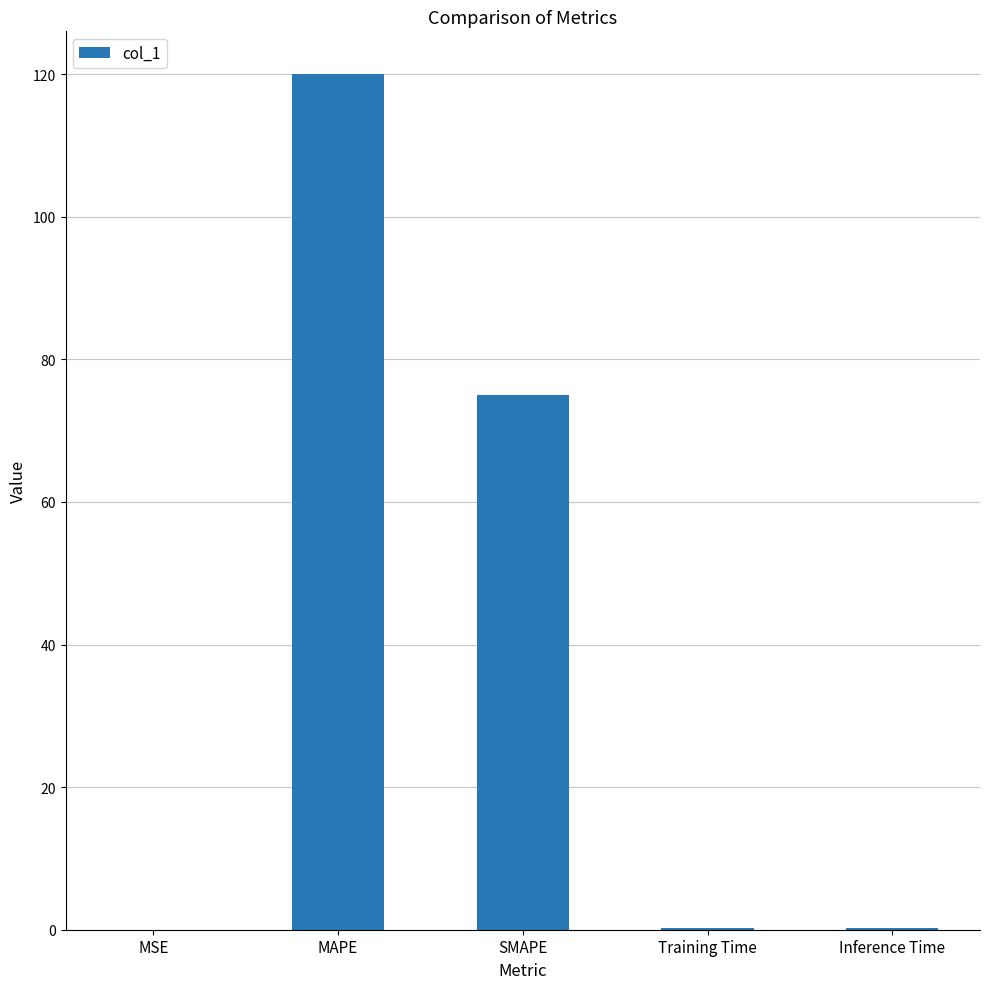

At which label is the value closest to 60?

SMAPE